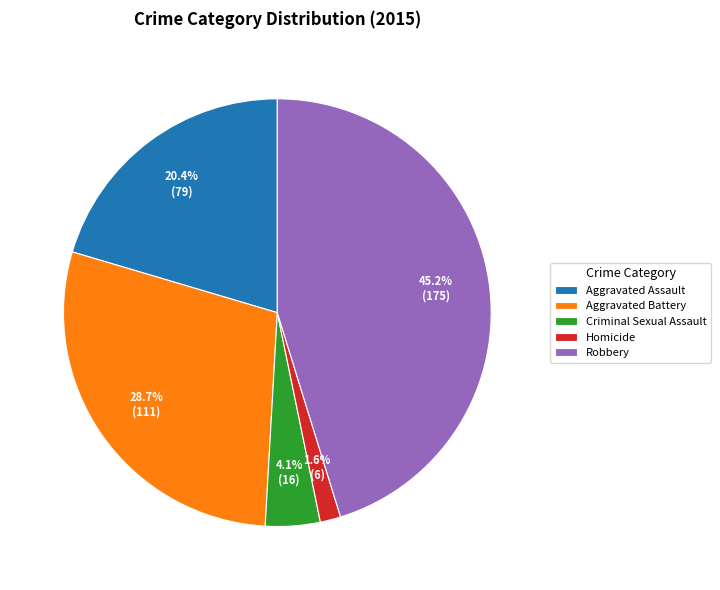

What is the largest slice in the pie chart?

Robbery